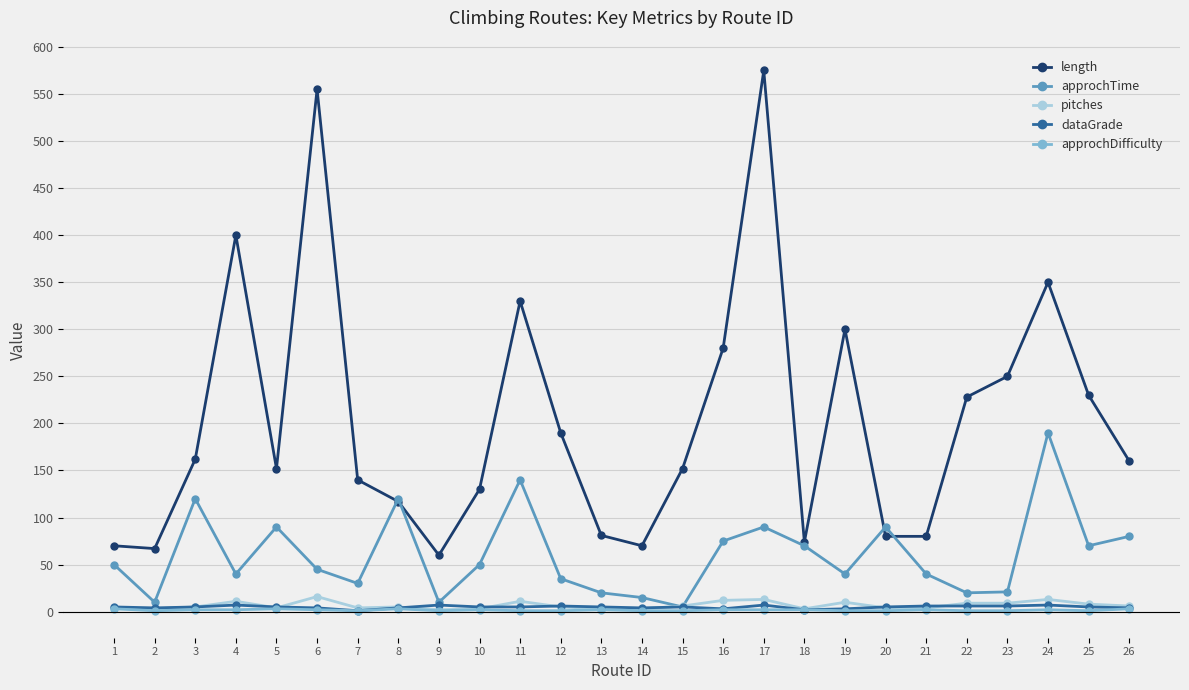

What is the maximum value shown in the chart?

575